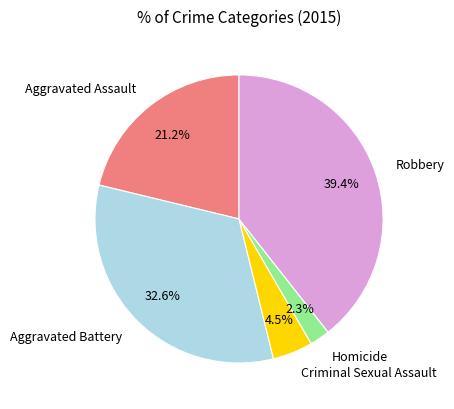

To the nearest percent, what is the combined percentage of Aggravated Battery and Aggravated Assault?

54%